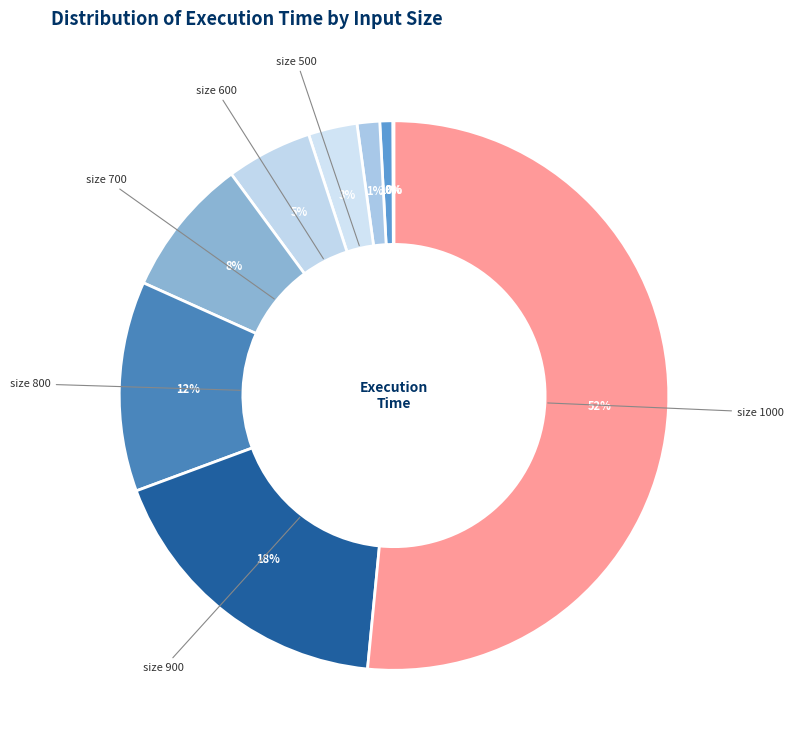

How many slices are in this pie chart?

10